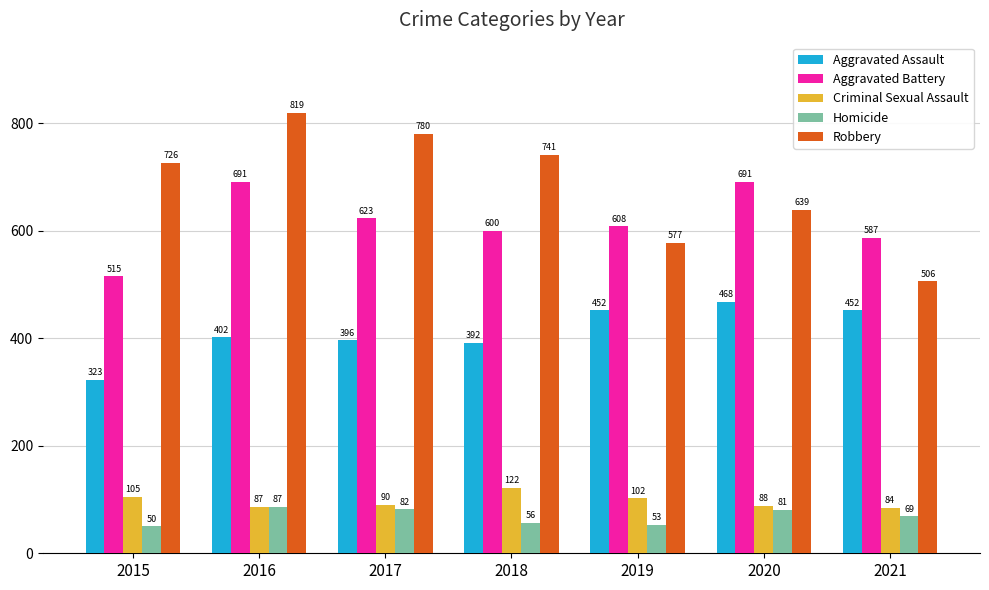

Which label corresponds to the largest value in the chart?

2016